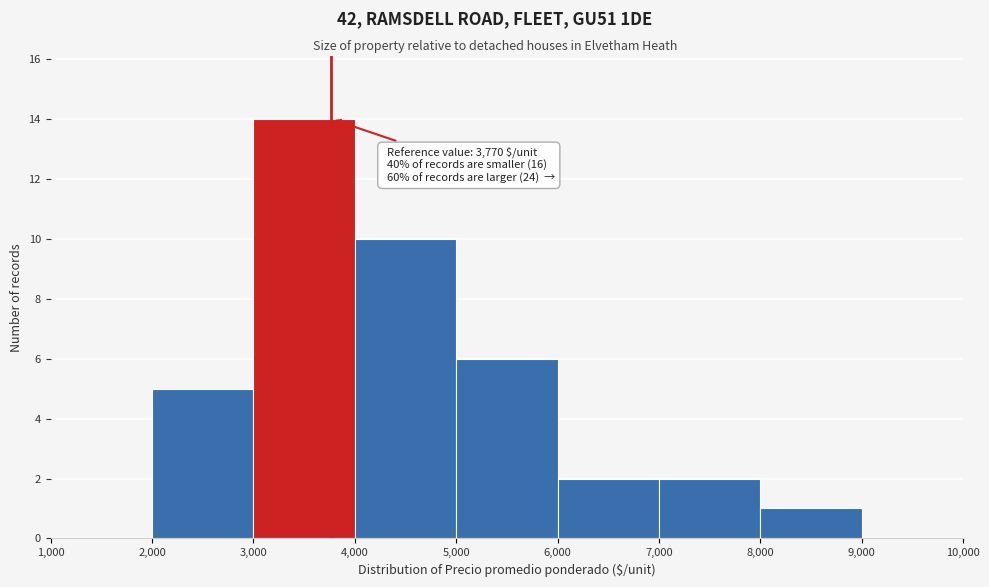

Which range on the x-axis has the tallest bar?

3,000 to 4,000